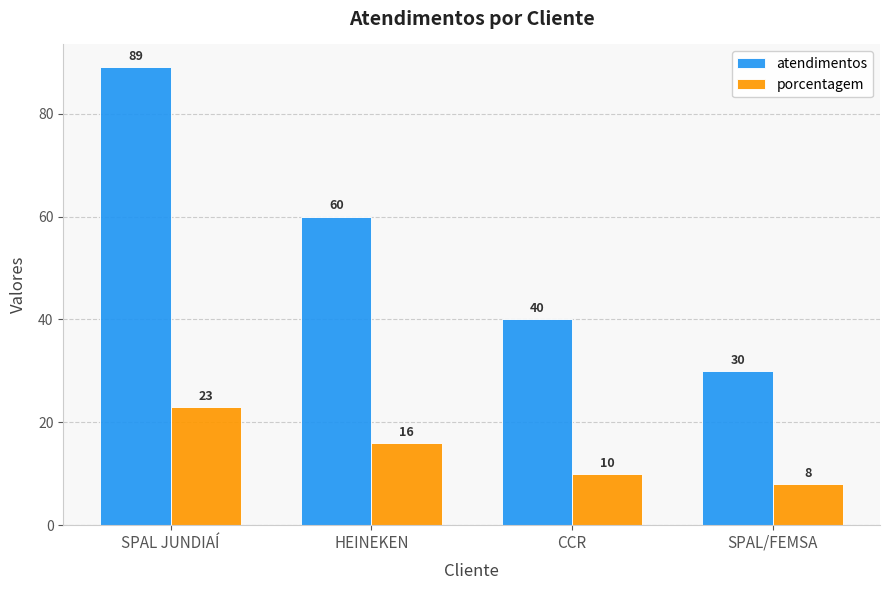

At CCR, list the series in order from smallest to largest.

porcentagem, atendimentos